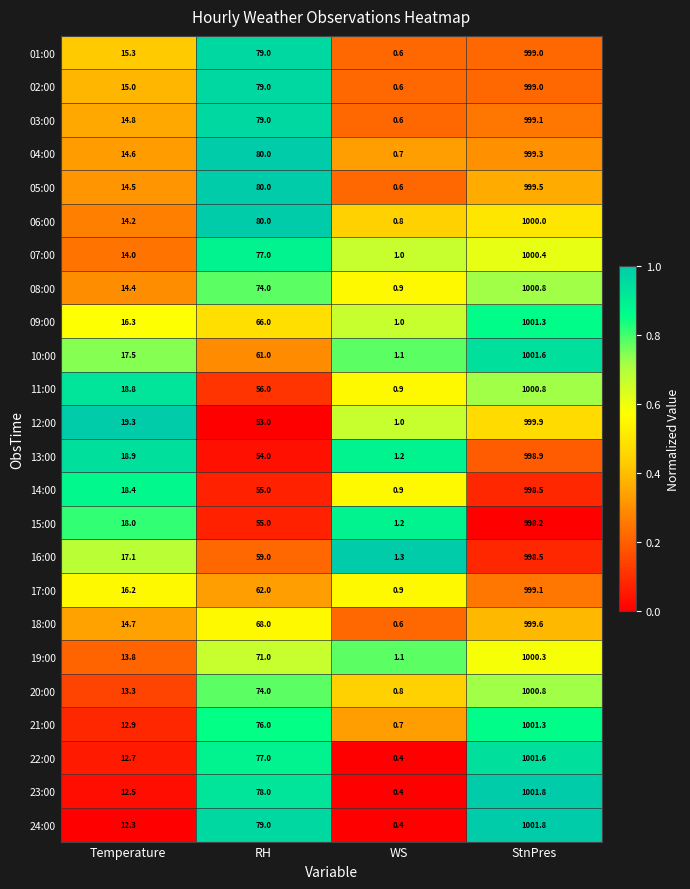

What value does the 11:00 series have at Temperature?

18.8